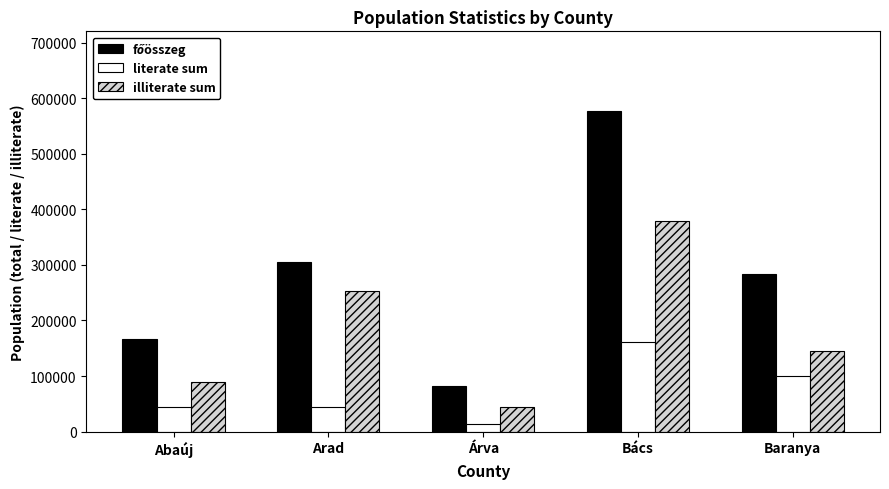

What is the highest value of the illiterate sum series?

379425